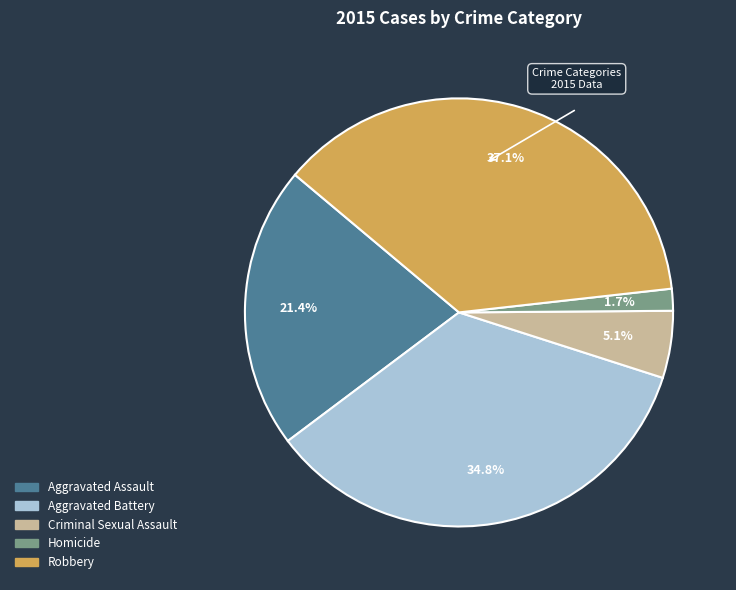

To the nearest percent, what portion does Homicide represent?

2%